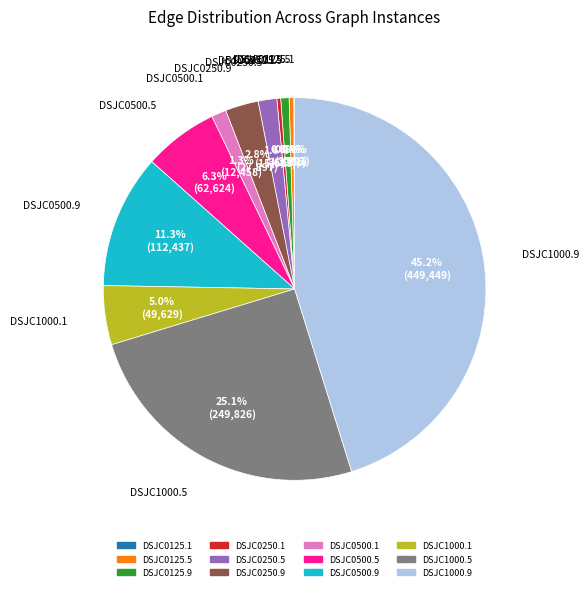

What is the ratio of the value at DSJC0500.9 to the value at DSJC0250.9?

4.0